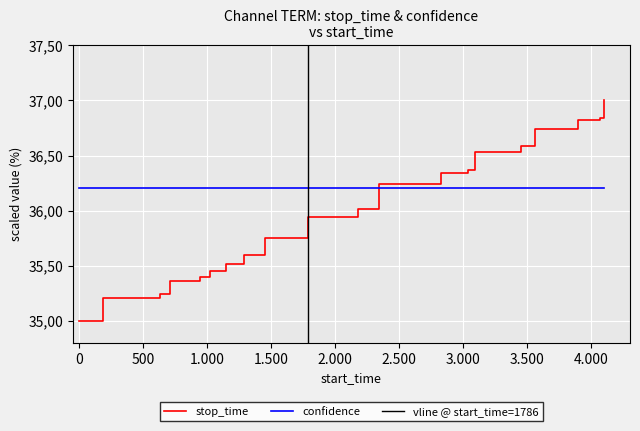

What is the difference between the maximum and minimum values?

2.0